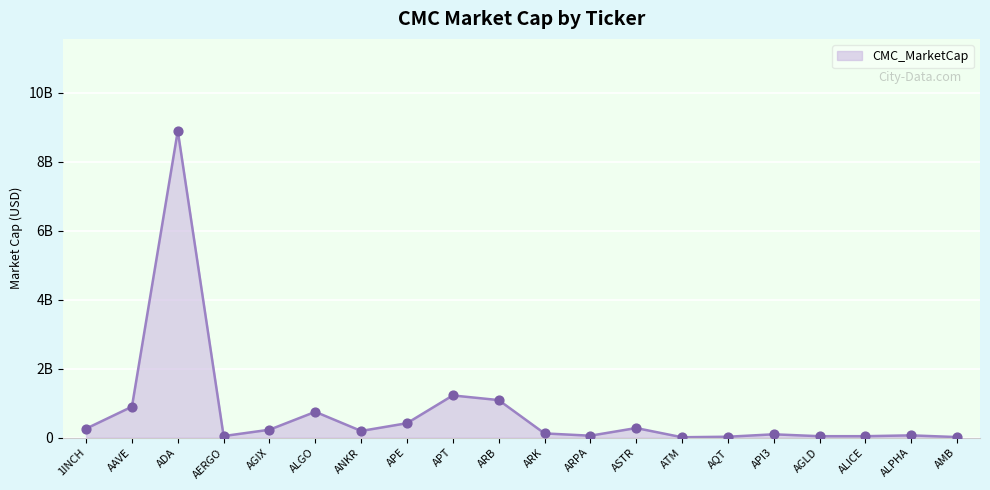

What is the change in value from AAVE to ALICE?

-856130505.7